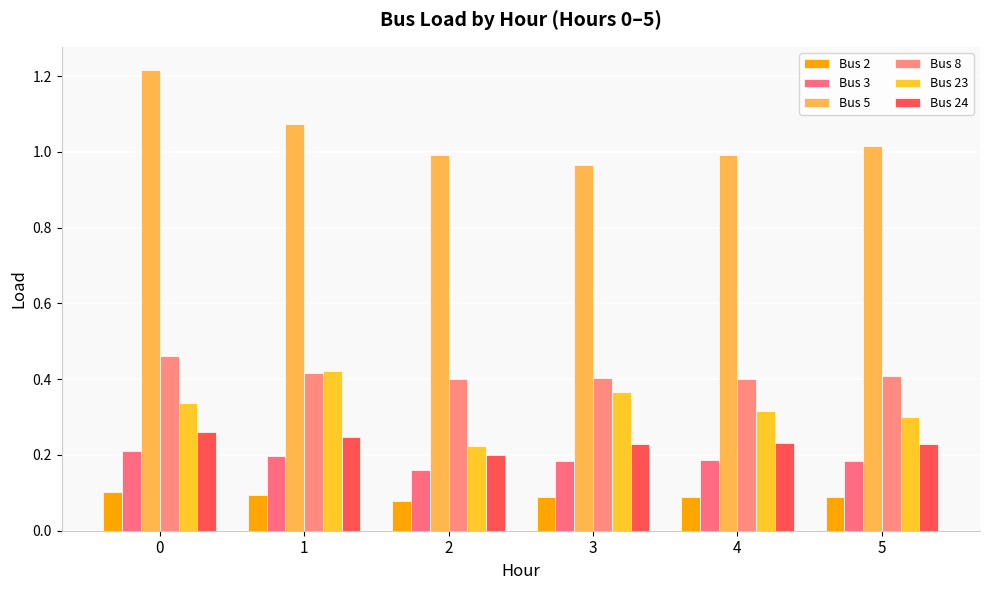

What is the maximum value shown in the chart?

1.2